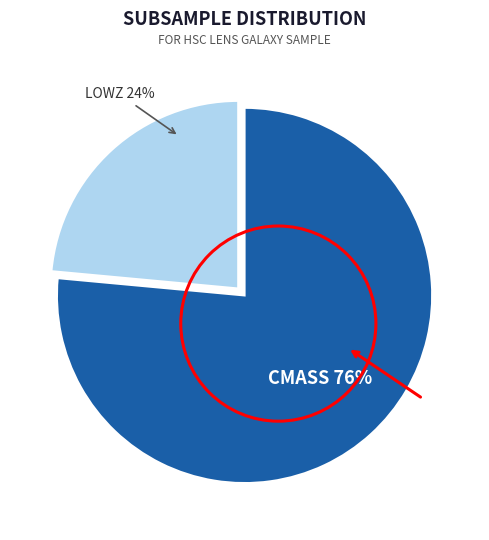

How many slices are in this pie chart?

2